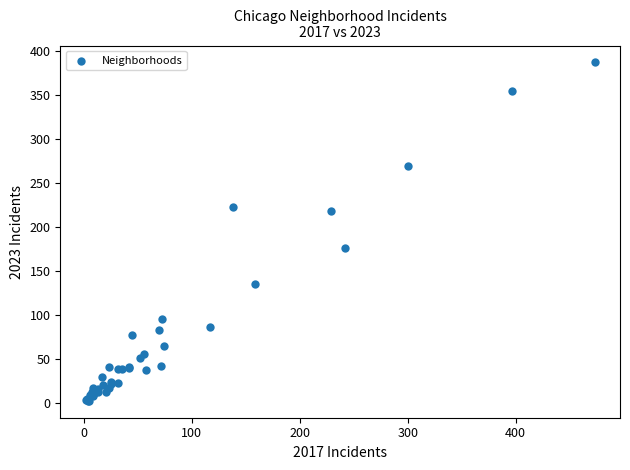

What Y value in the scatter plot is closest to 194?

176